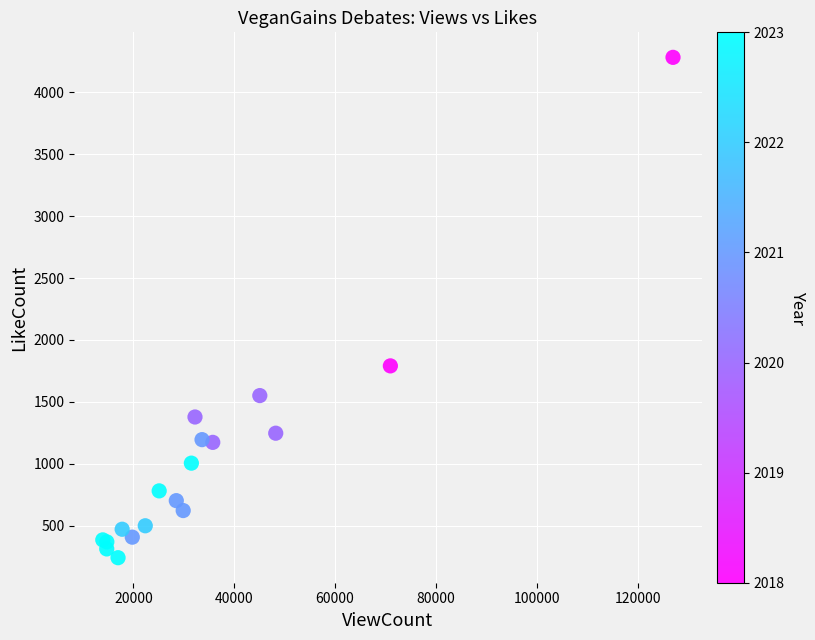

What Y value in the scatter plot is closest to 2261?

1790